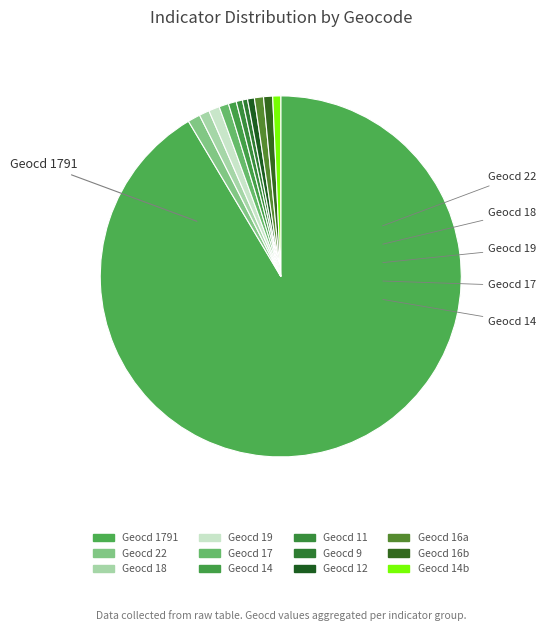

What is the majority slice?

1791